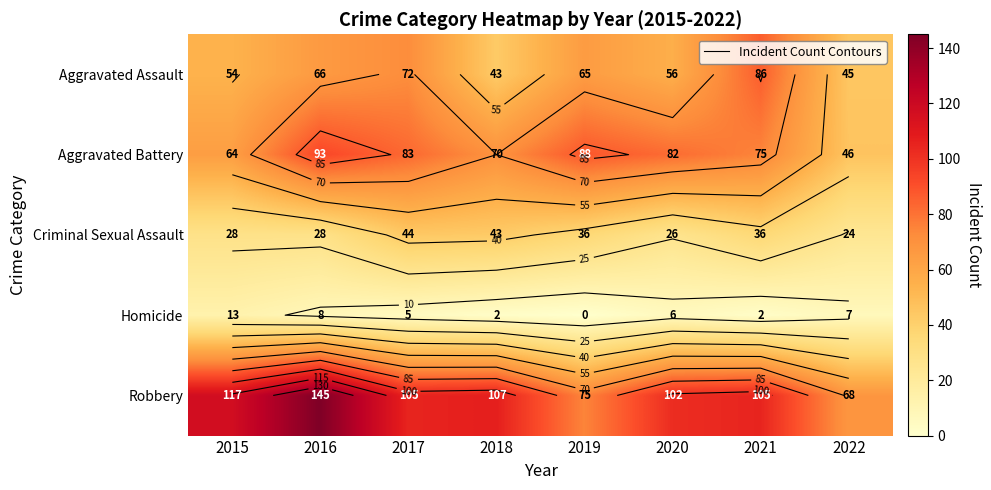

What is the maximum value shown in the chart?

145